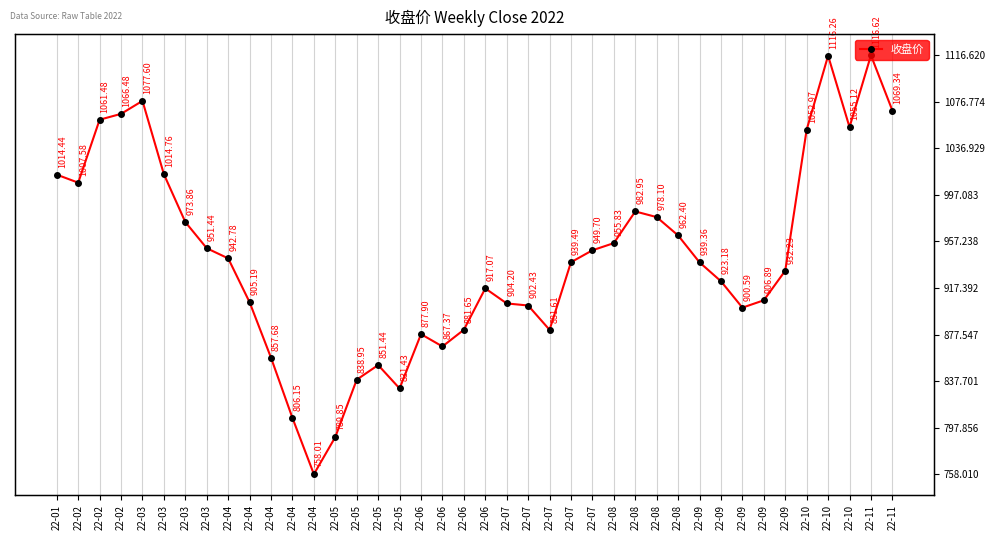

At which category does the data reach its first local peak?

22-03